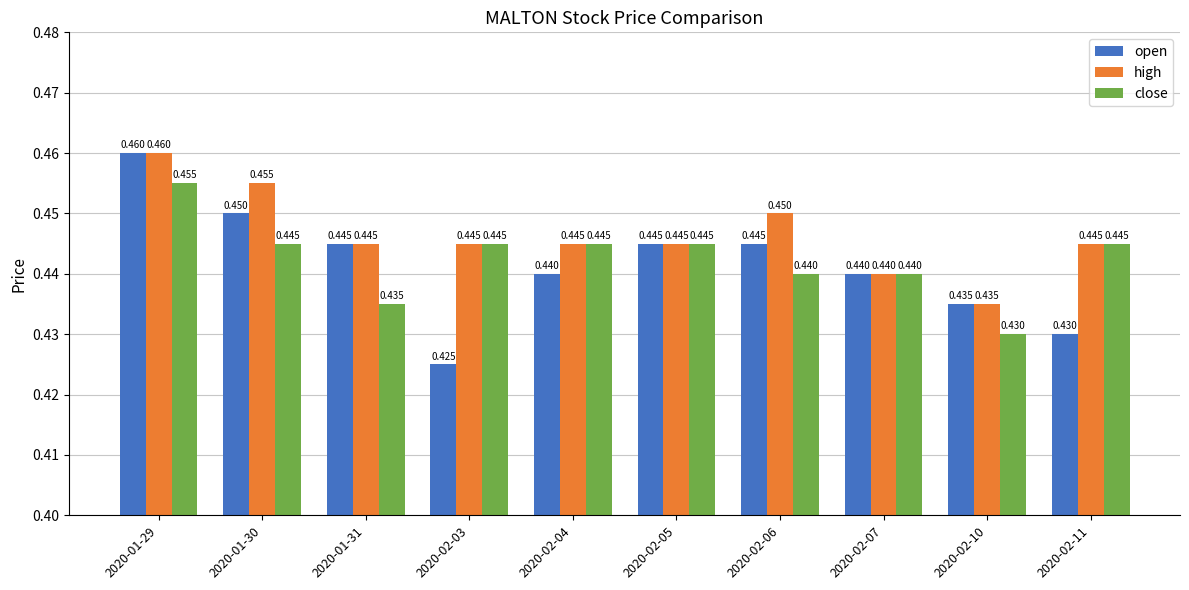

How many categories are shown in the chart?

10